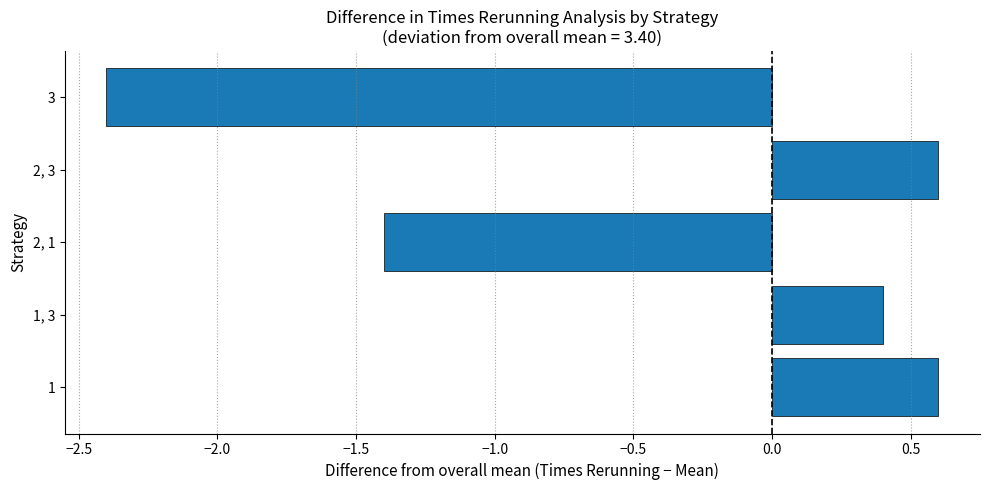

At which label is the value closest to 0?

1, 3